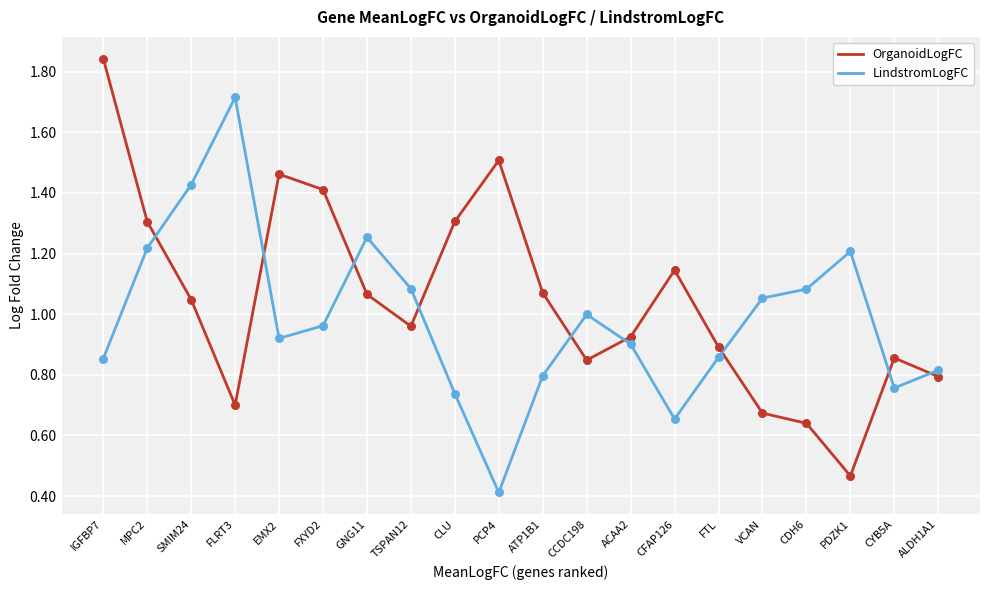

Which series has the widest spread of values?

OrganoidLogFC